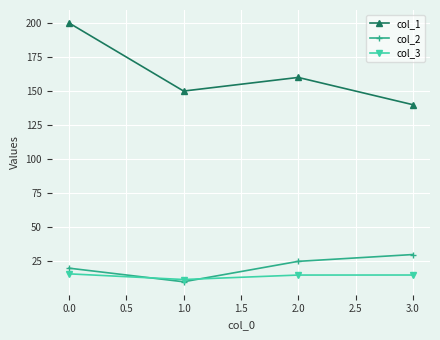

What is the spread (max minus min) of values at 1.0?

140.0